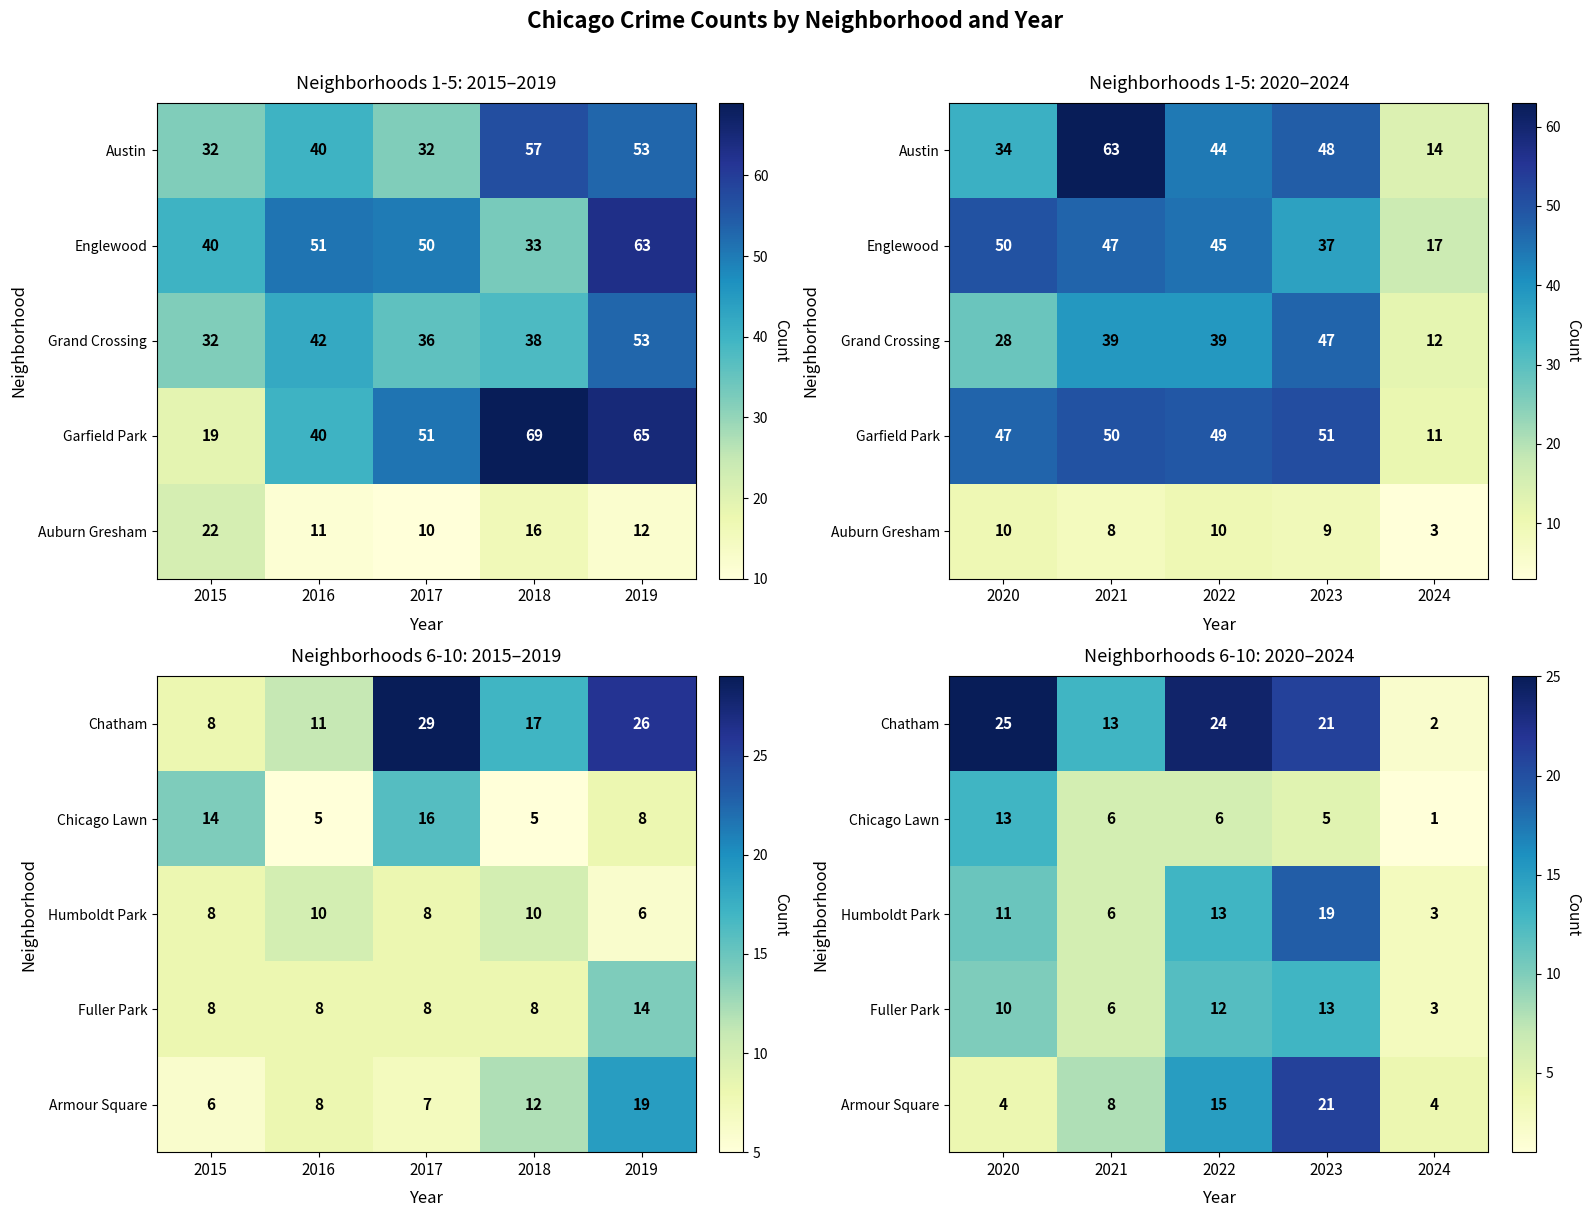

What is the difference between the maximum and minimum values in the Chatham series?

23